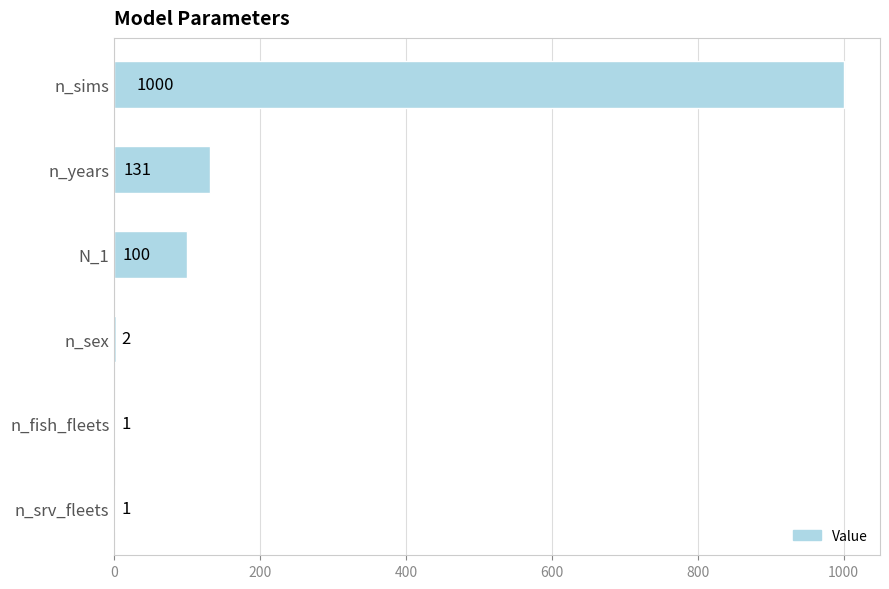

Are the bars grouped side by side (vs. stacked)?

No